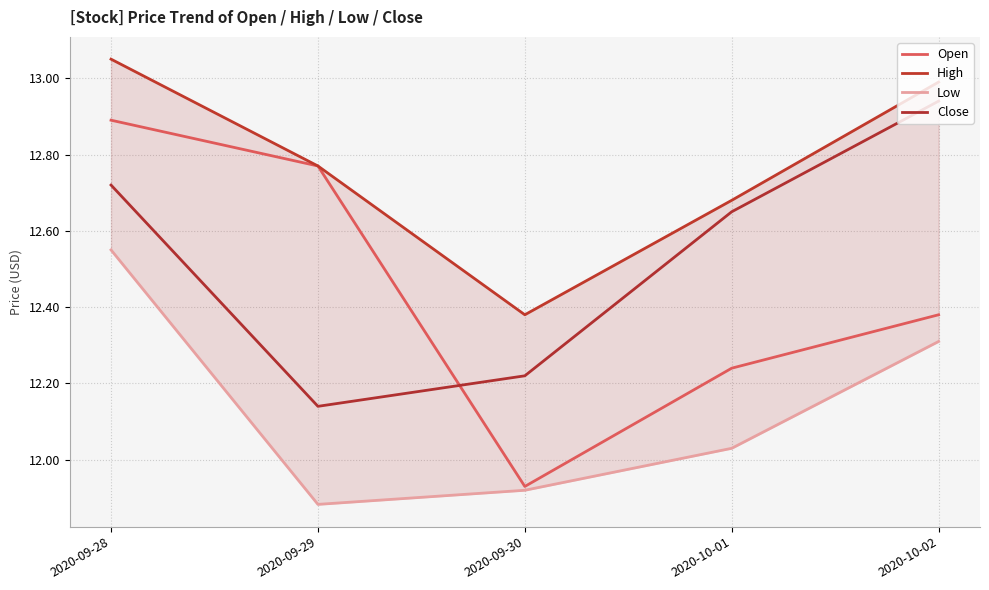

Which label corresponds to the smallest value in the chart?

2020-09-29